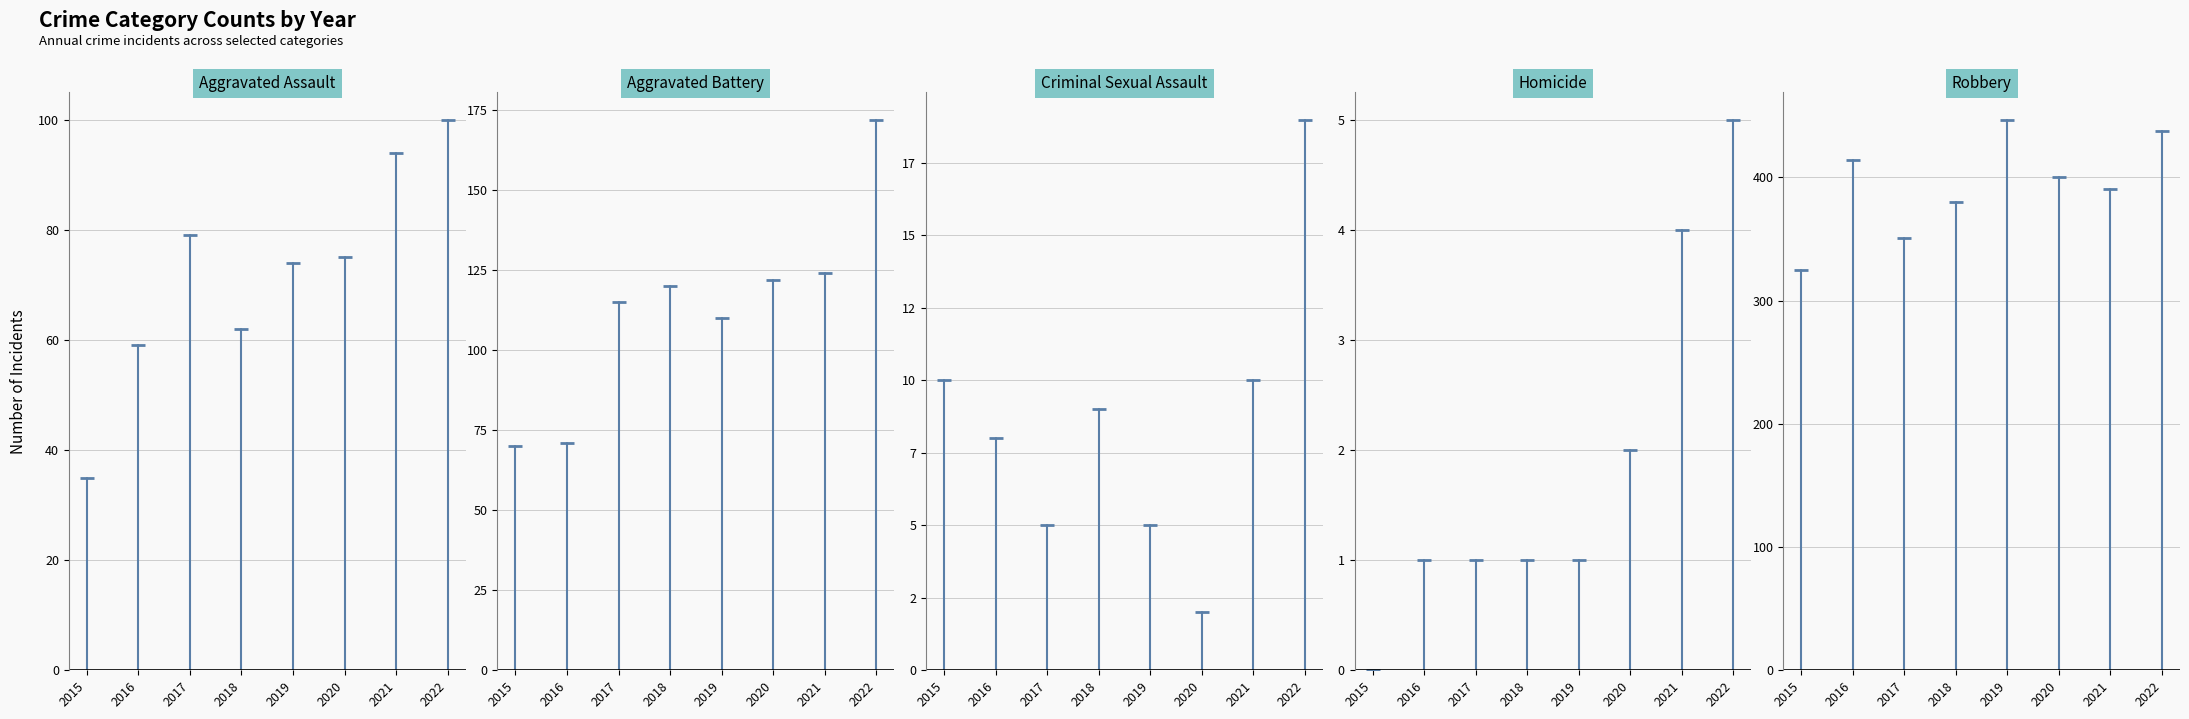

What is the value of the Aggravated Assault bar at the 4th from the left?

62